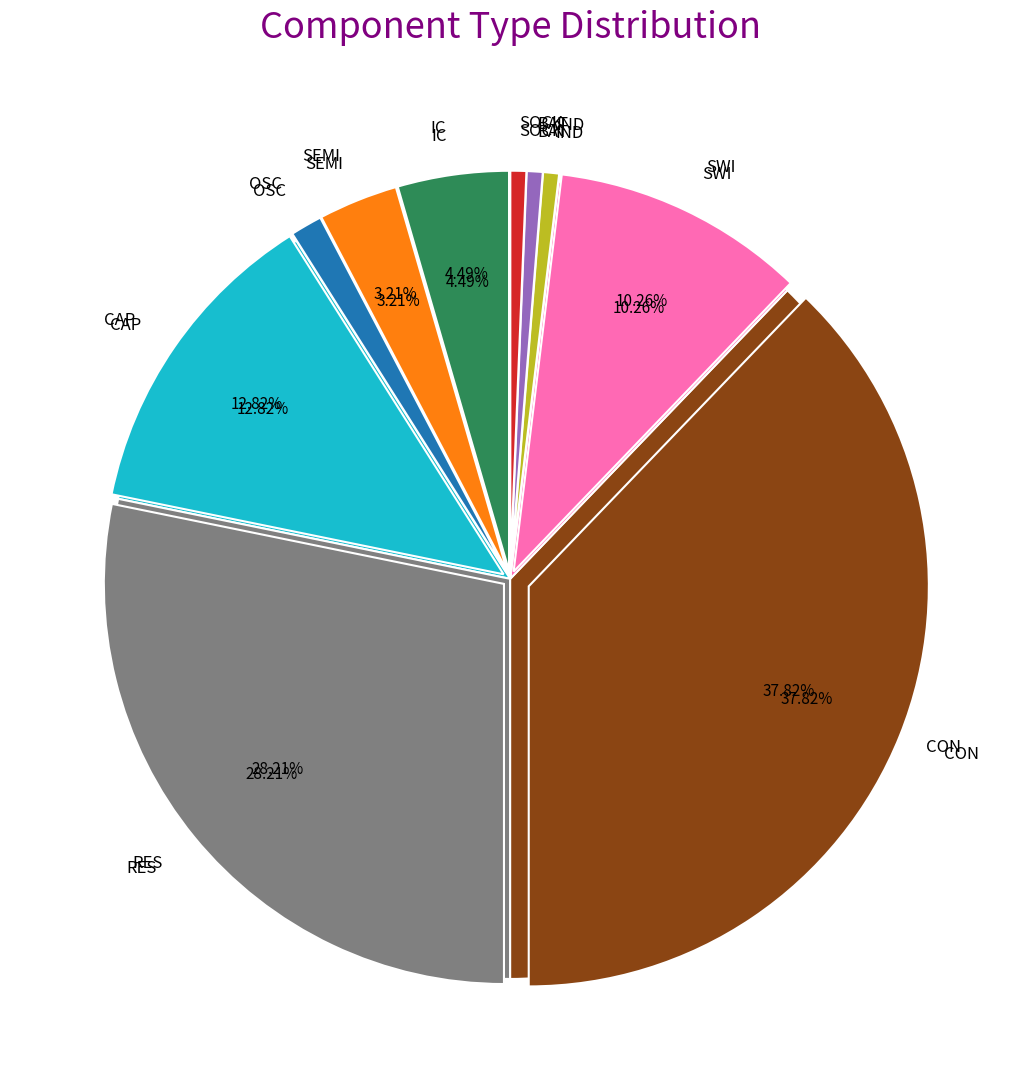

What percentage is NOT represented by IND?

99.4%